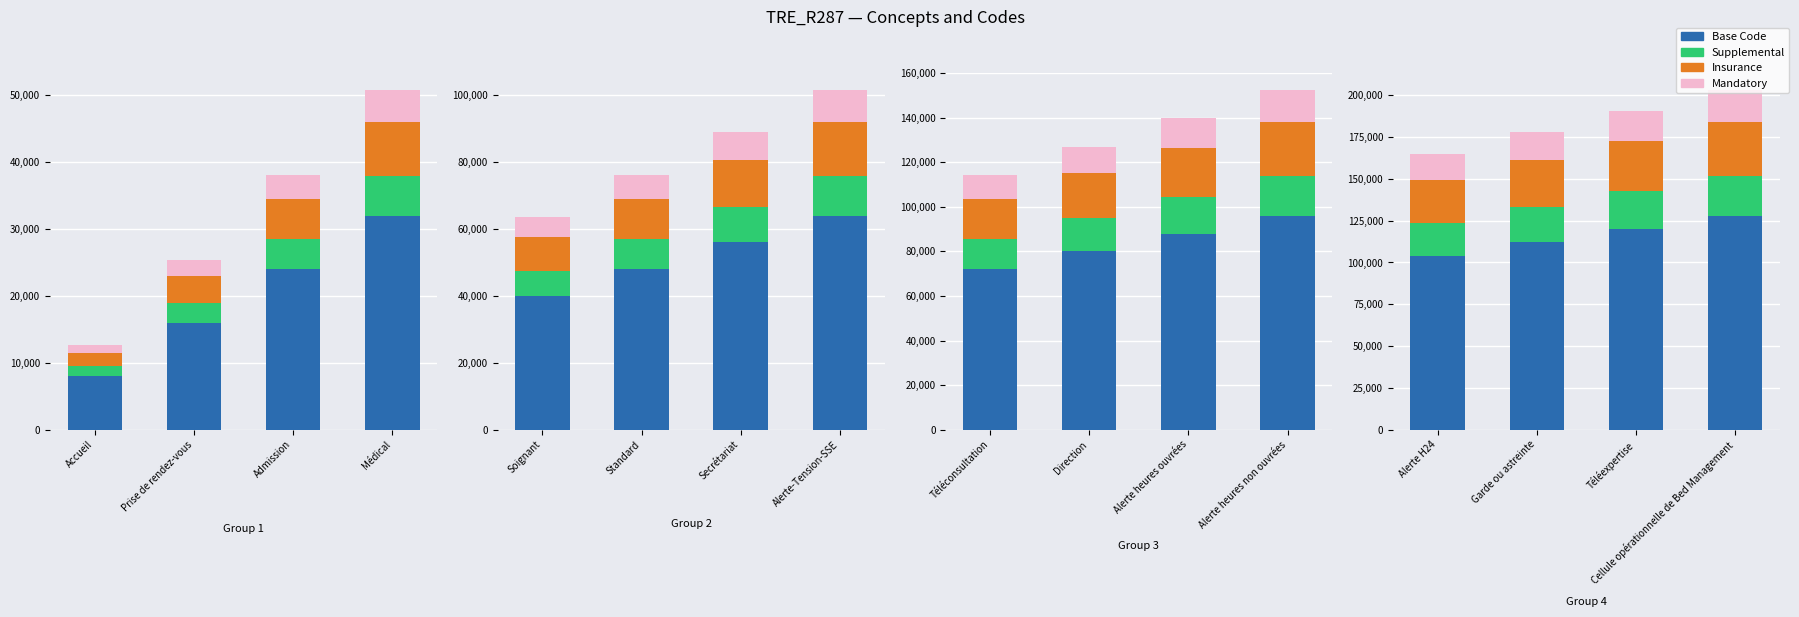

Rank the series at Garde ou astreinte from lowest to highest value.

Mandatory, Supplemental, Insurance, Base Code